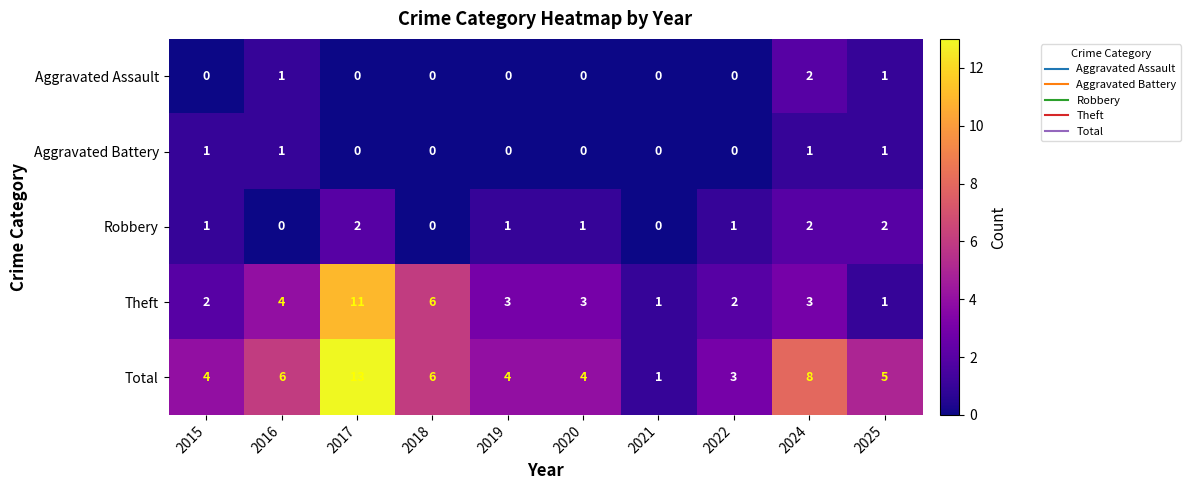

The value of Aggravated Battery at 2025 is 1. True or false?

True